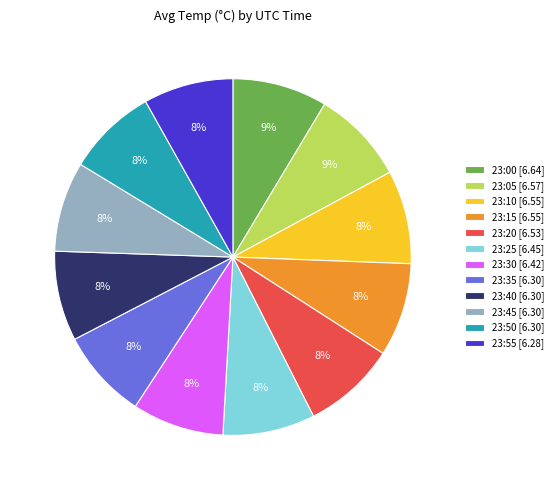

To the nearest percent, what portion does 23:10 represent?

8%